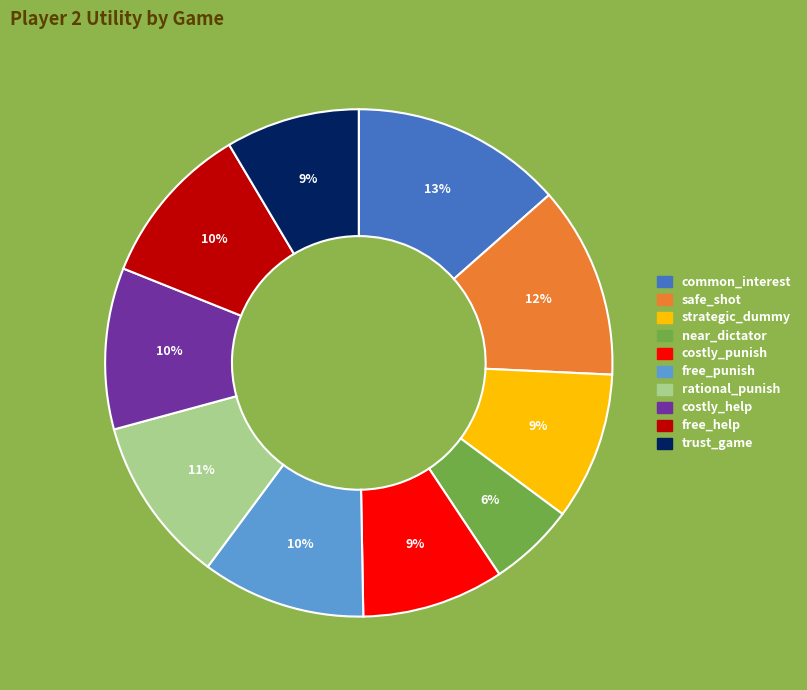

How many segments does this pie chart have?

10